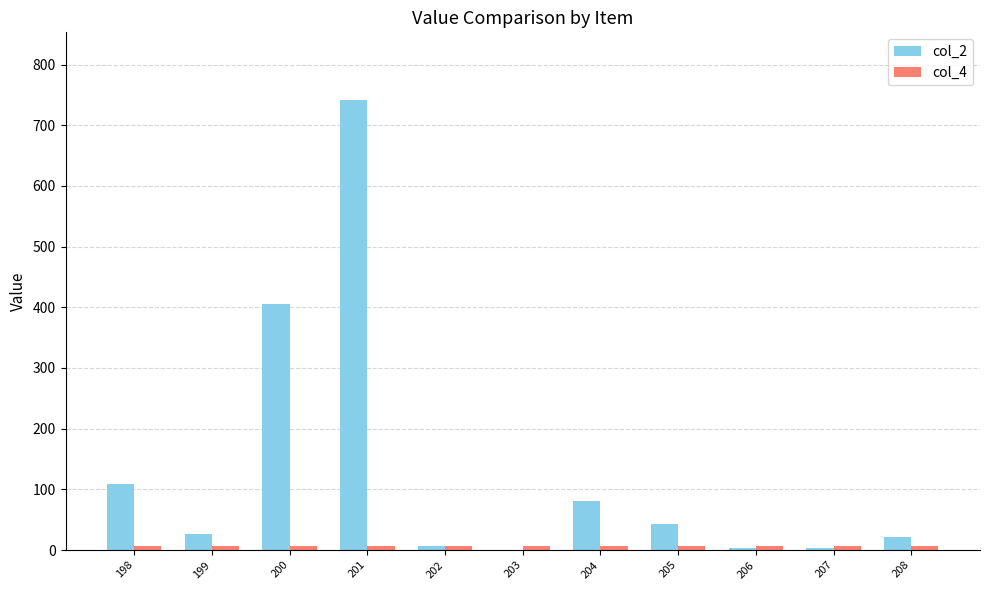

True or false: col_2 has a value of 10.9 at 205.

False